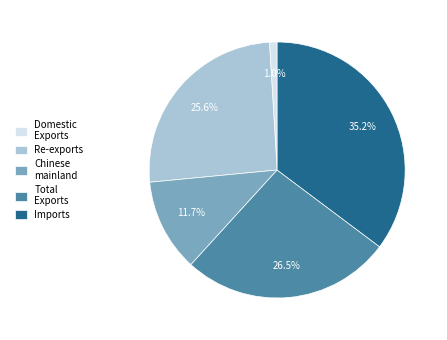

How many slices are in this pie chart?

5